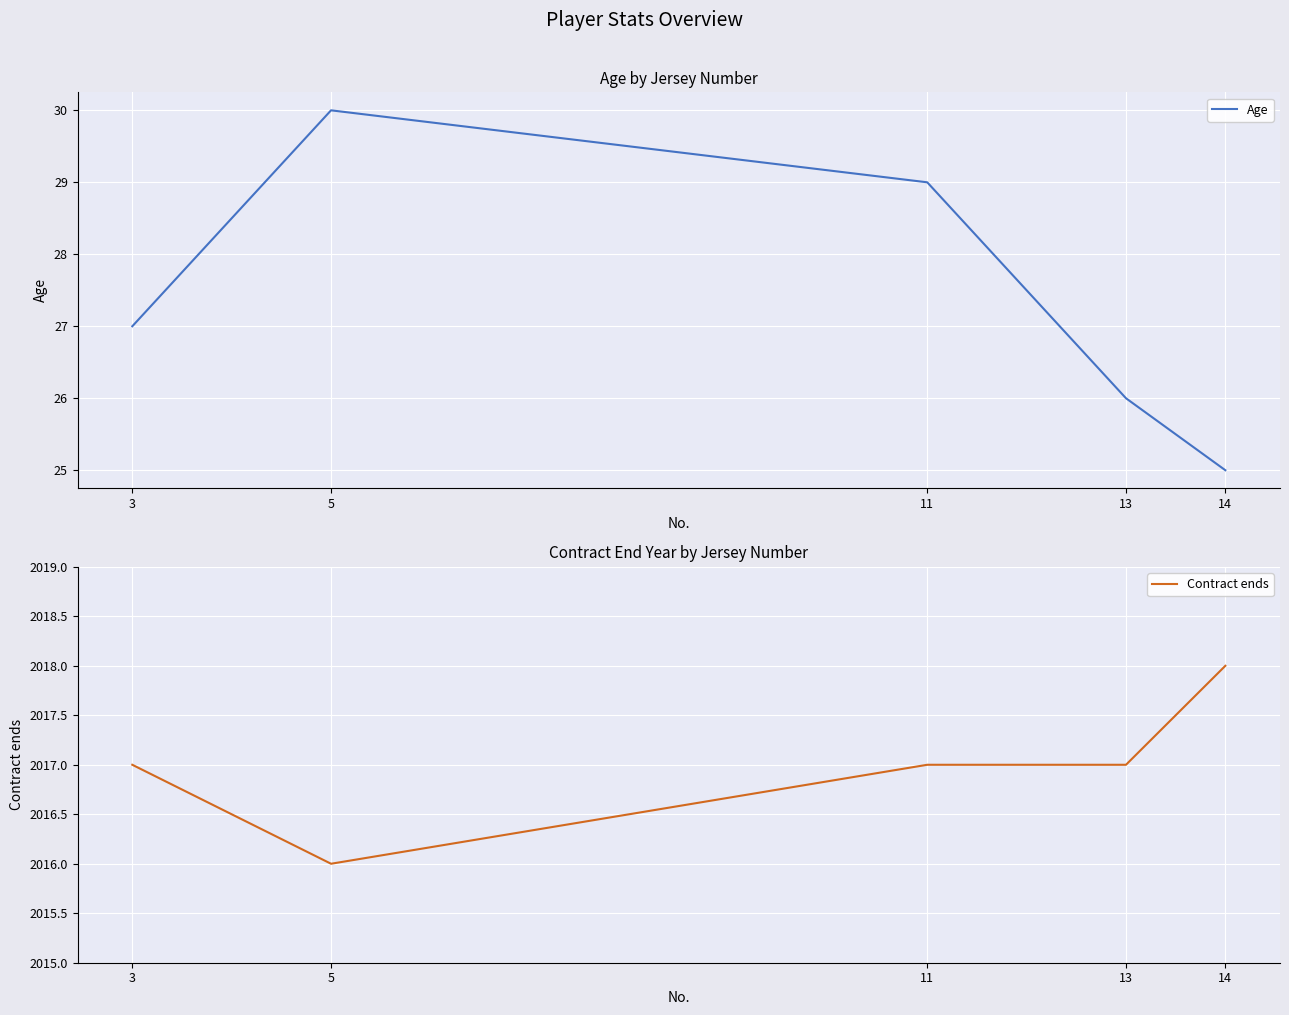

Where does the Contract ends series first go above 2017?

14